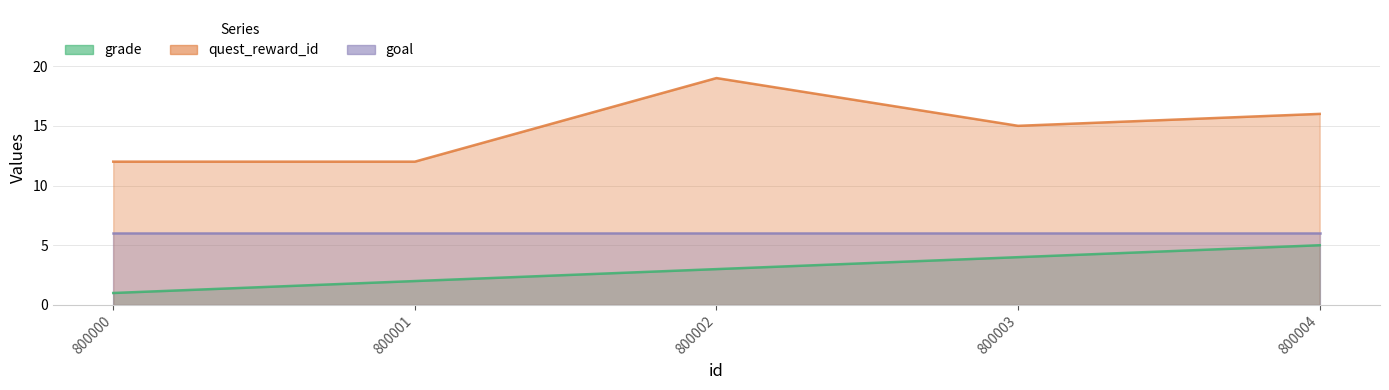

The quest_reward_id series shows 6 at 800000. True or false?

False